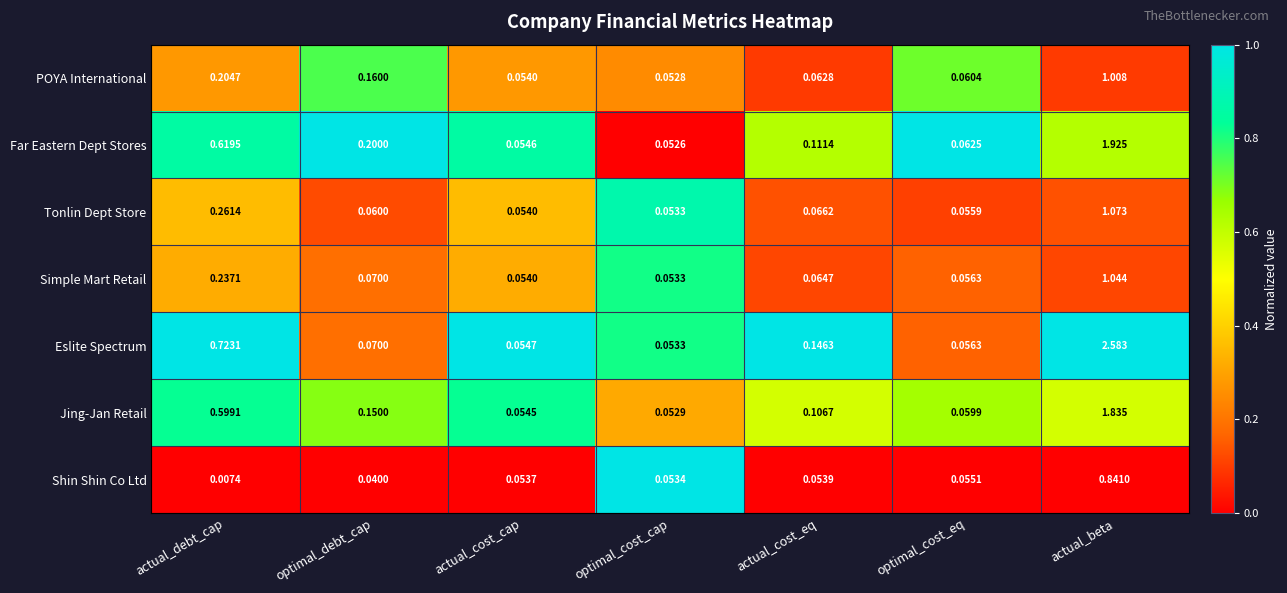

Which series has the widest spread of values?

Eslite Spectrum